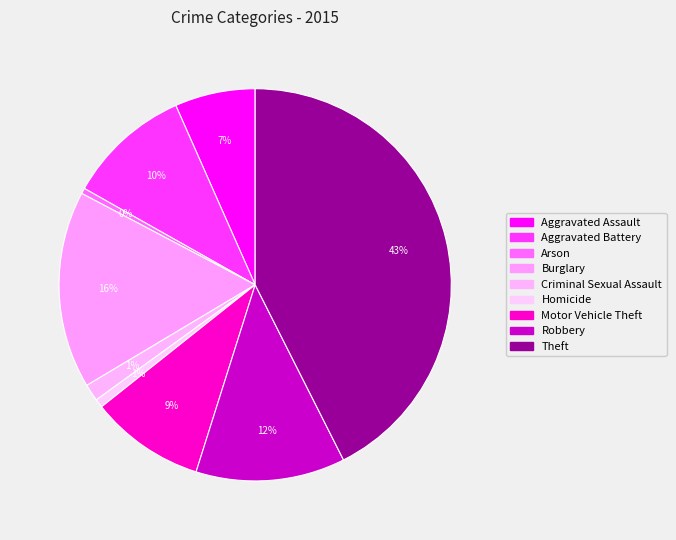

Rank the categories by value from lowest to highest.

Arson, Homicide, Criminal Sexual Assault, Aggravated Assault, Motor Vehicle Theft, Aggravated Battery, Robbery, Burglary, Theft